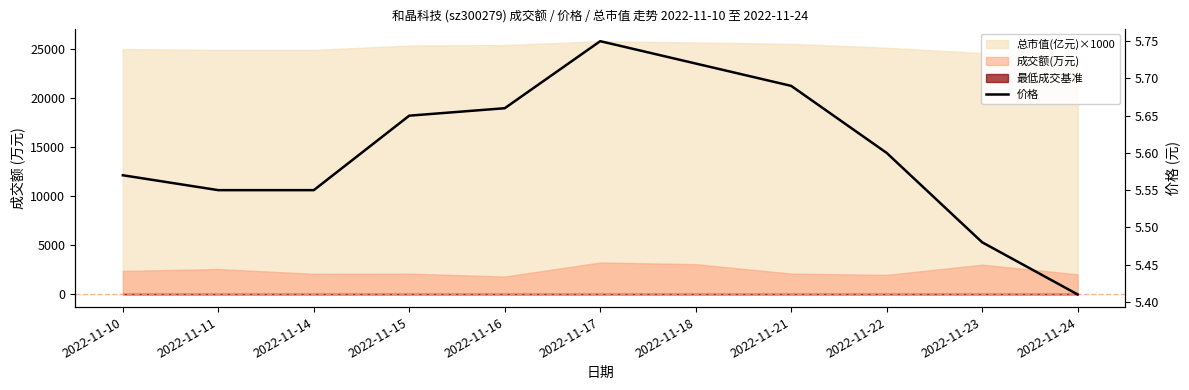

Between 2022-11-17 and 2022-11-24, which is larger?

2022-11-17